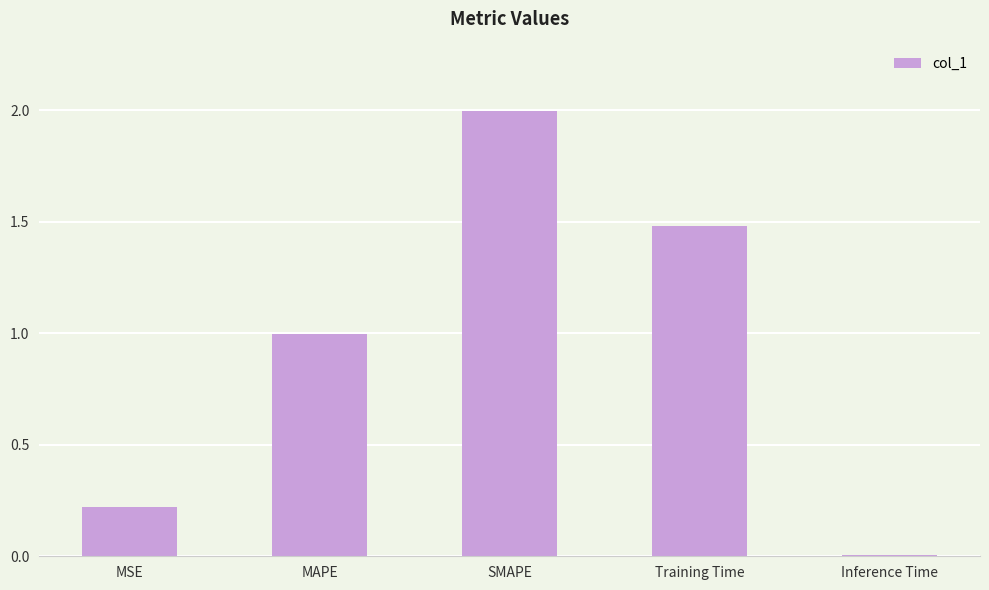

Rank the categories by value from lowest to highest.

Inference Time, MSE, MAPE, Training Time, SMAPE